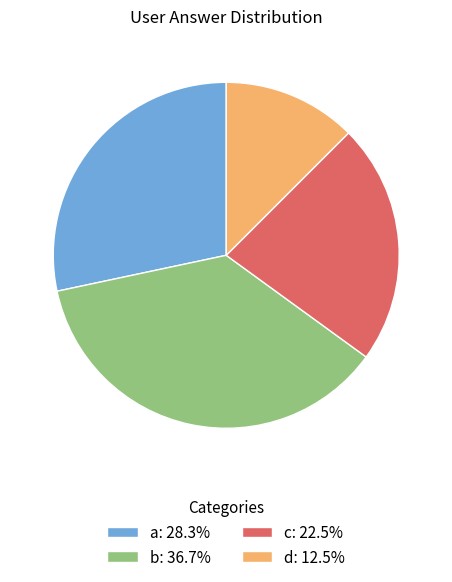

What is the ratio of the value at c: 22.5% to the value at a: 28.3%?

0.8